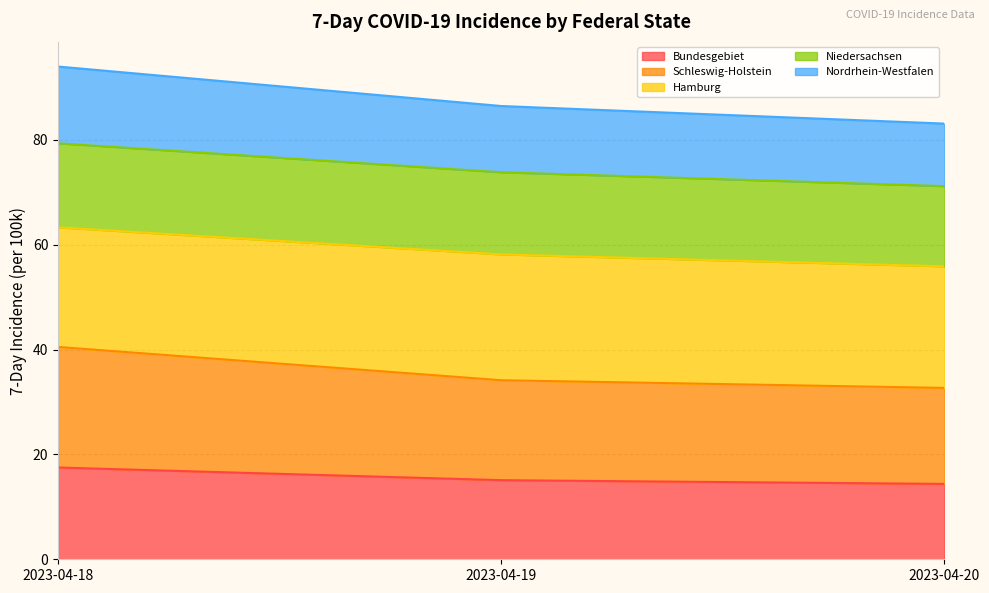

What is the total value across all series at 2023-04-18?

94.0